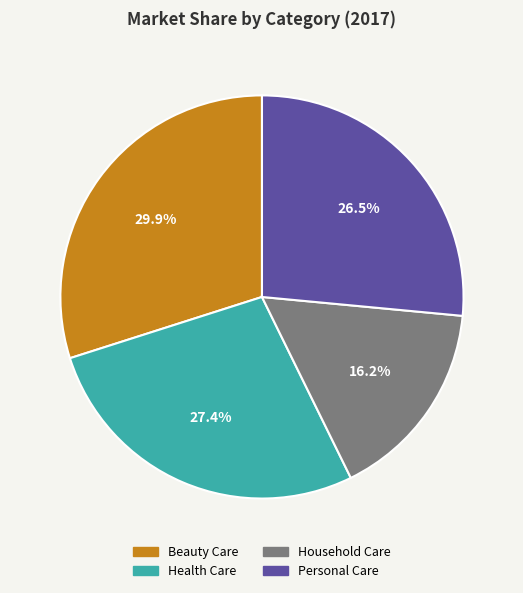

To the nearest percent, what is the combined percentage of Personal Care and Beauty Care?

56%